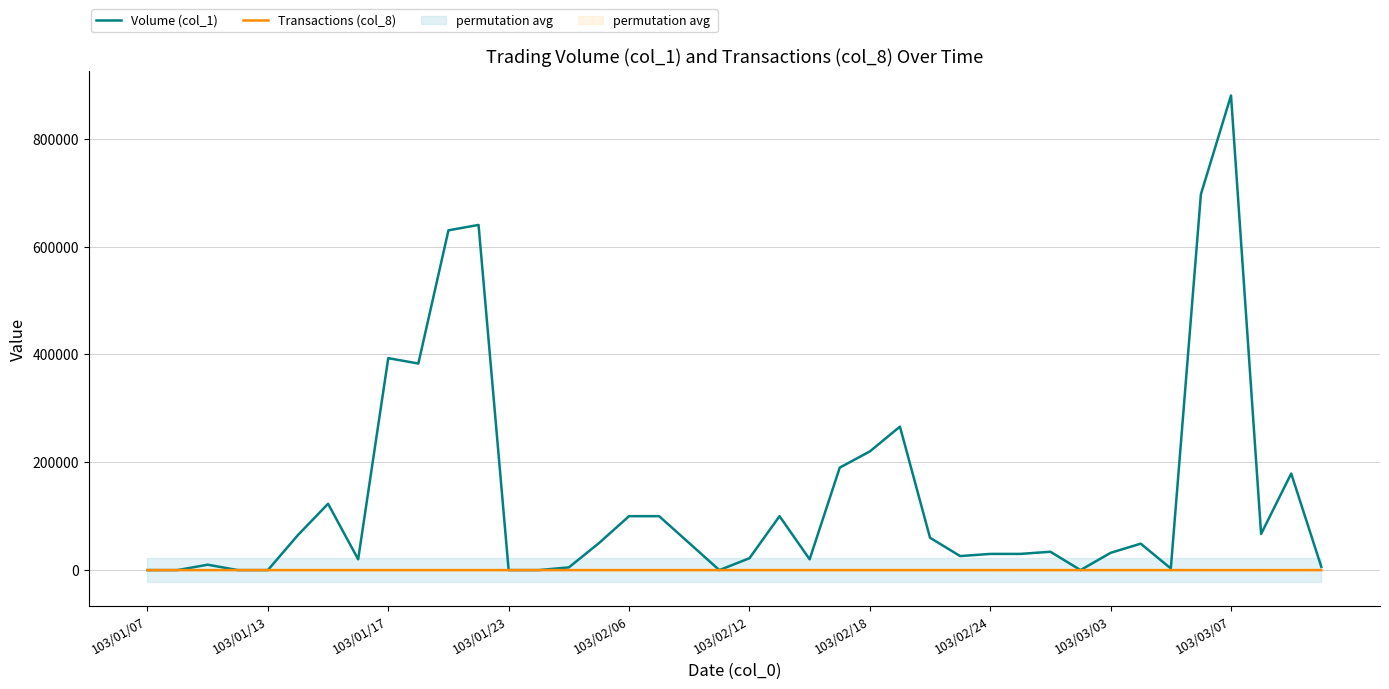

True or false: Volume (col_1) and Transactions (col_8) intersect in this chart.

False